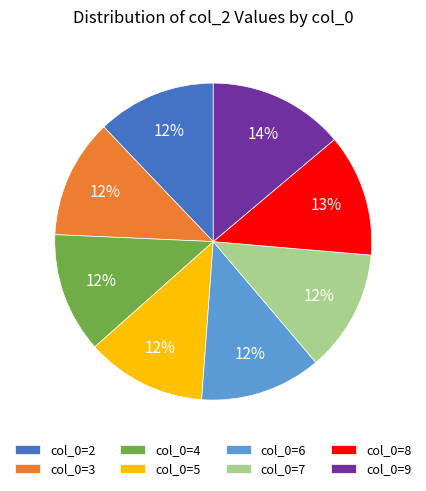

Is the sum of col_0=2 and col_0=7 greater than half?

No